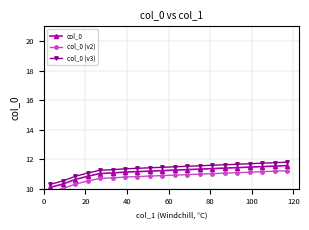

What is the minimum value for col_0 (v3)?

10.3